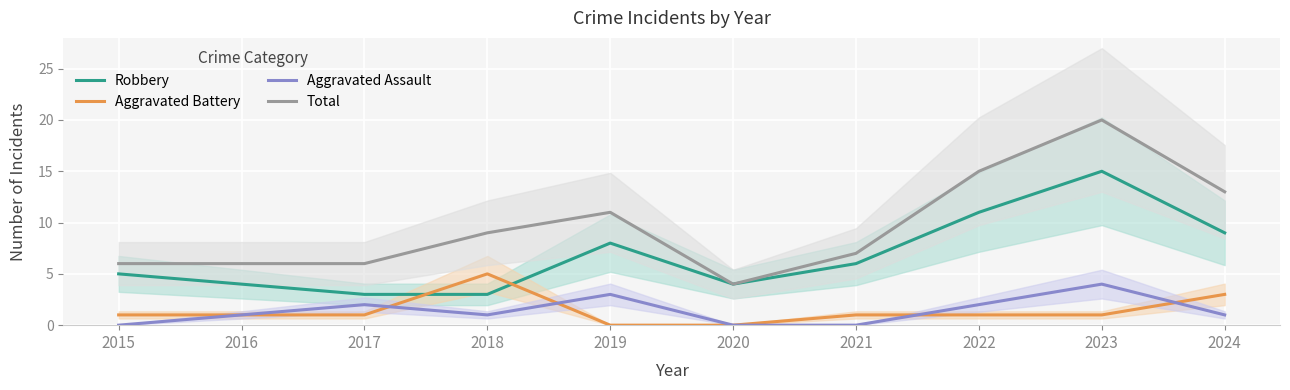

What is the difference between the highest and lowest values at 2024?

12